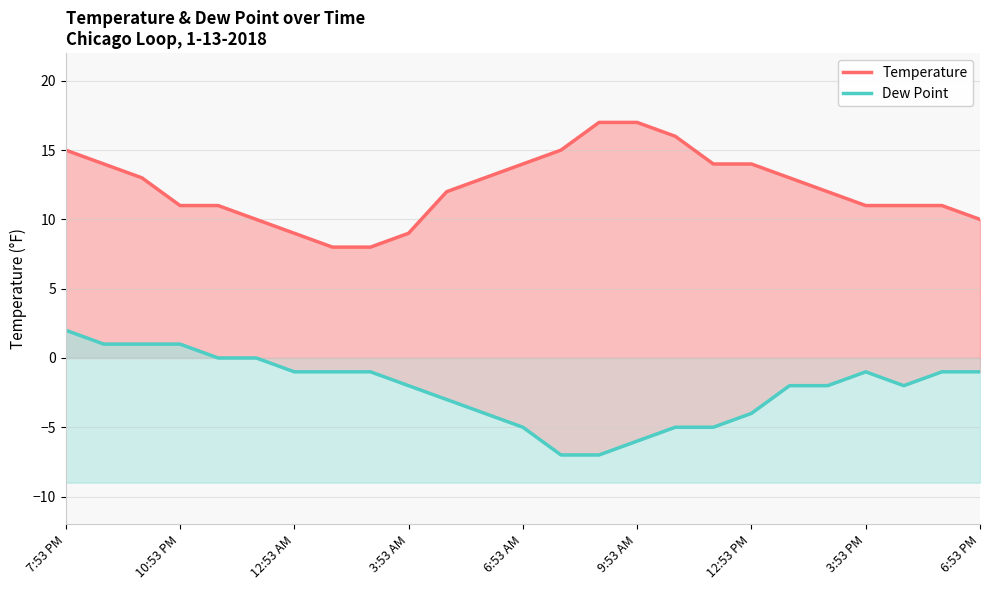

What is the average value of the Temperature series?

12